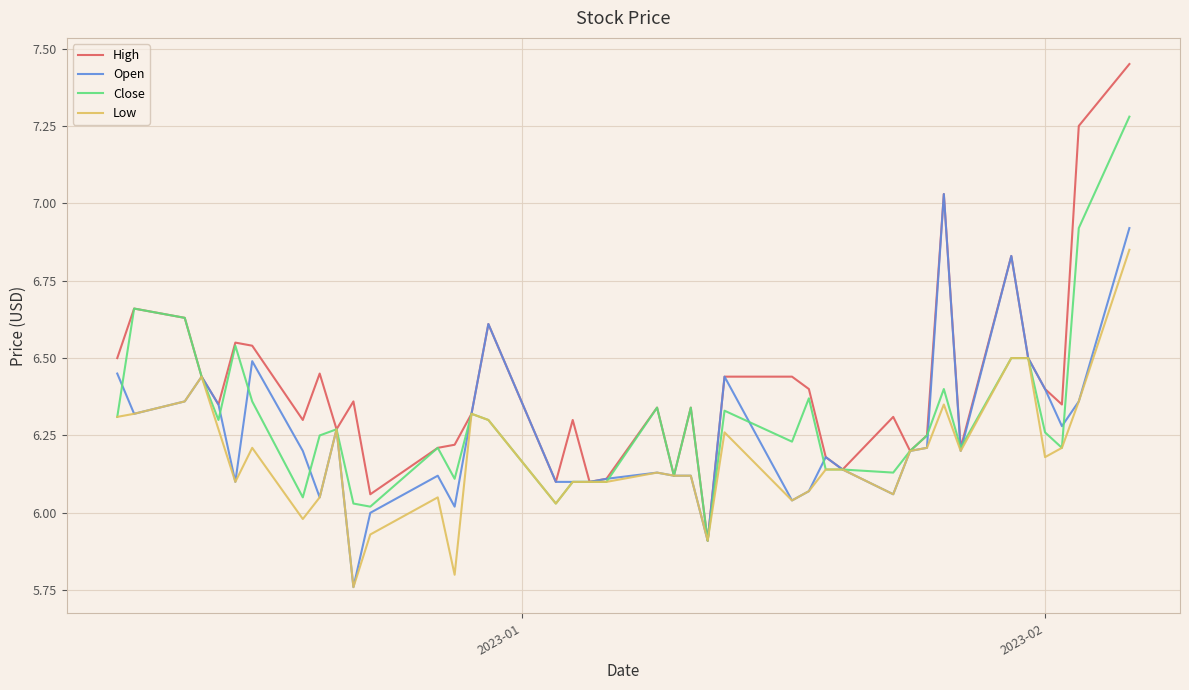

Rank the series by their maximum value, from highest to lowest.

High, Close, Open, Low